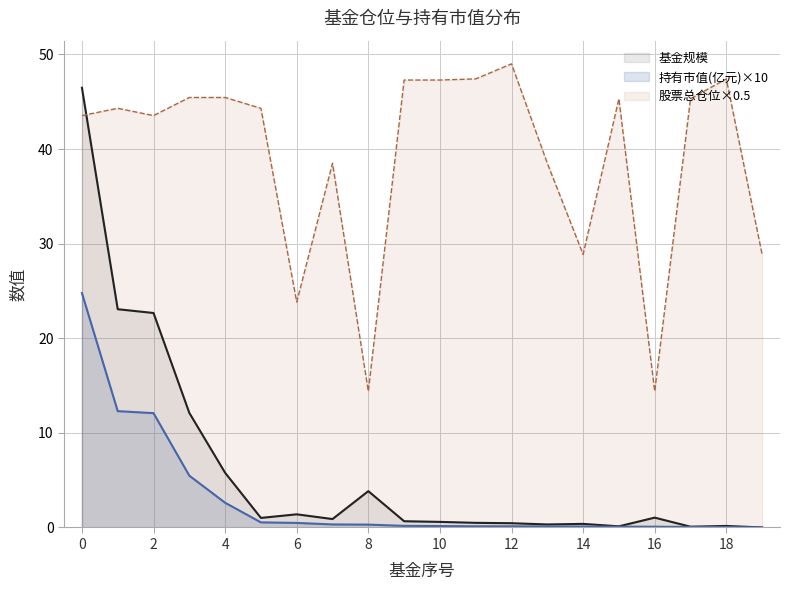

What is the difference between the highest and lowest values at 6?

23.3